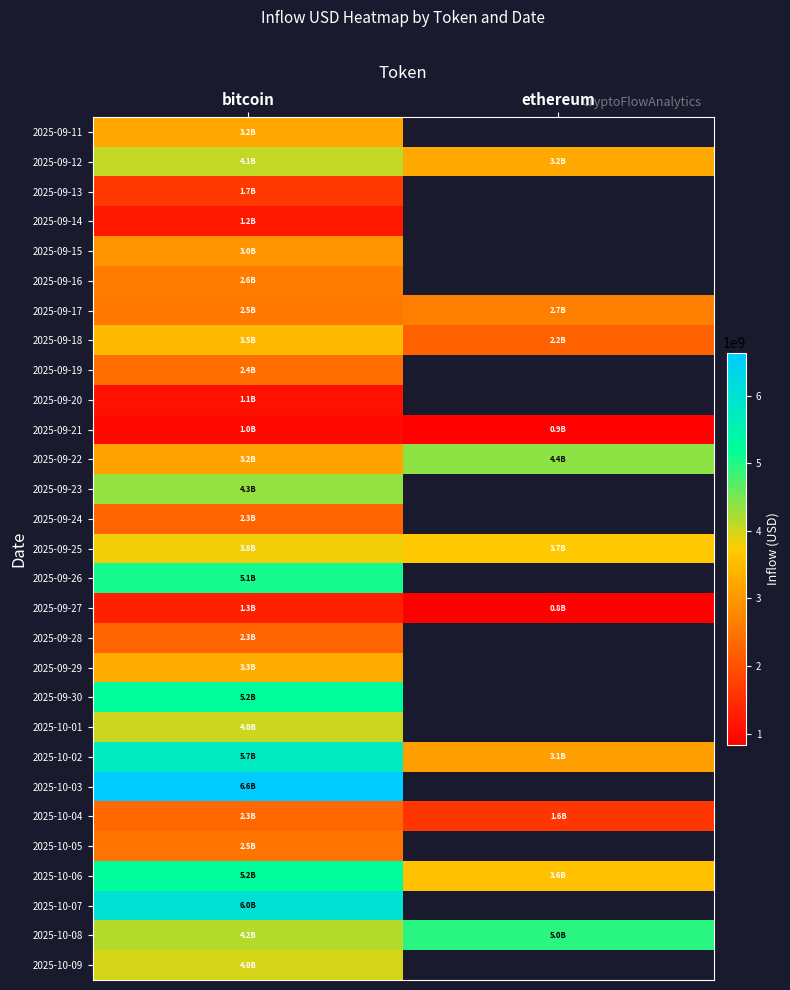

At which label is 2025-09-13 closest to 1673673413?

bitcoin